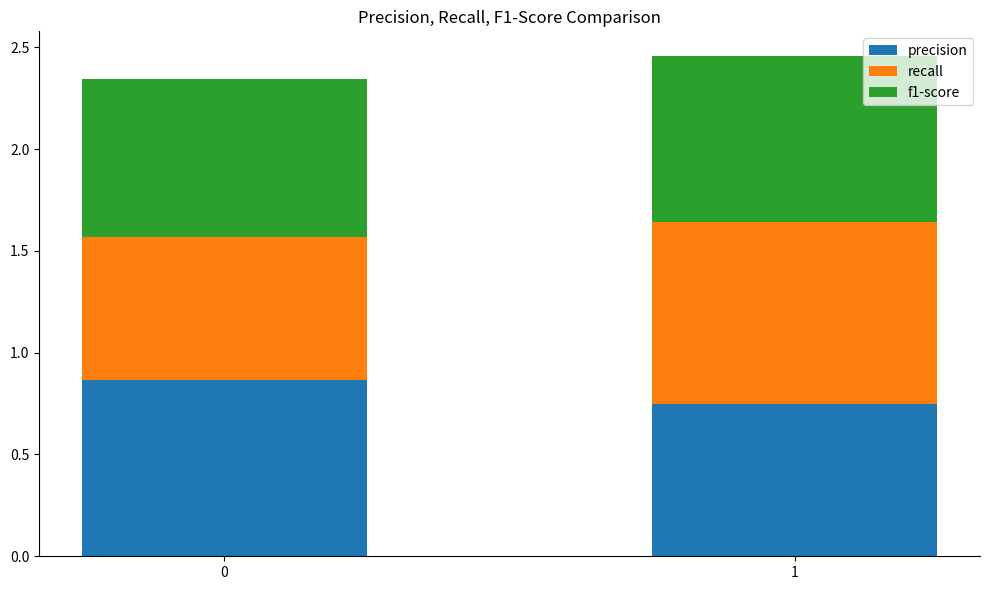

The precision series shows 1.1 at 1. True or false?

False